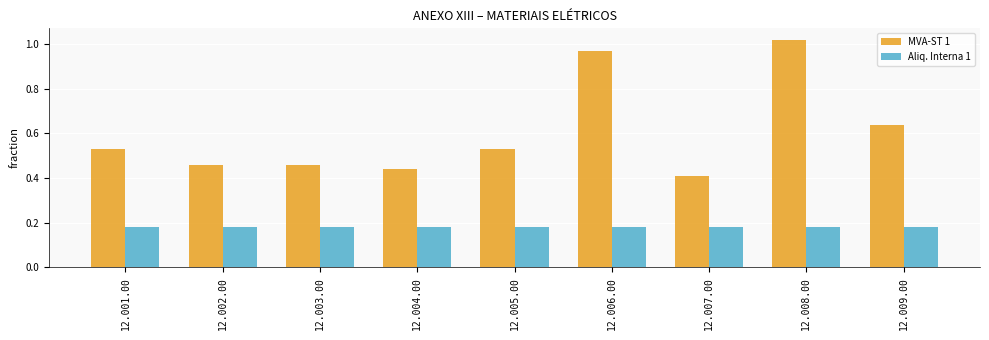

What is the sum of all Aliq. Interna 1 values?

1.6